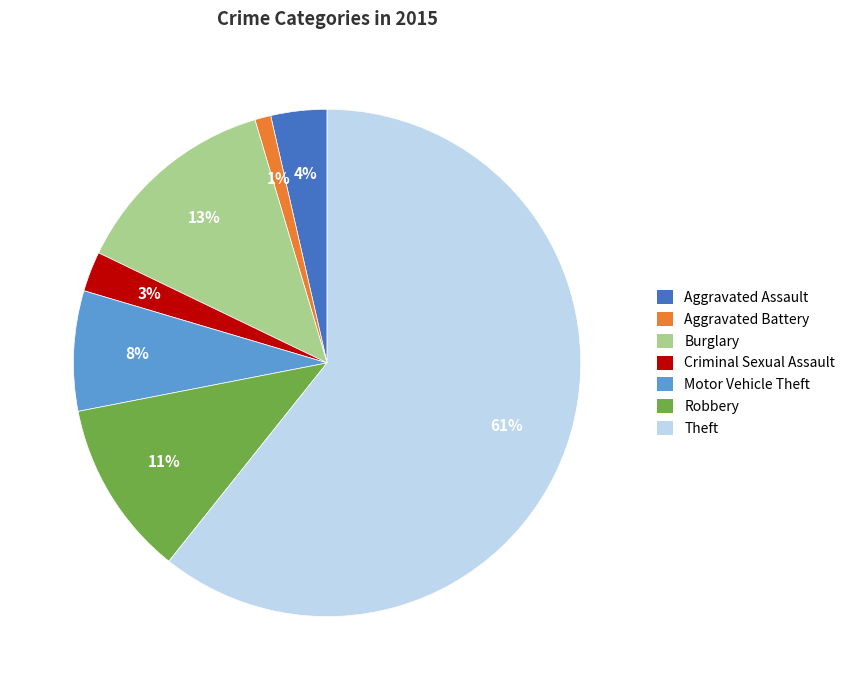

What is the majority slice?

Theft